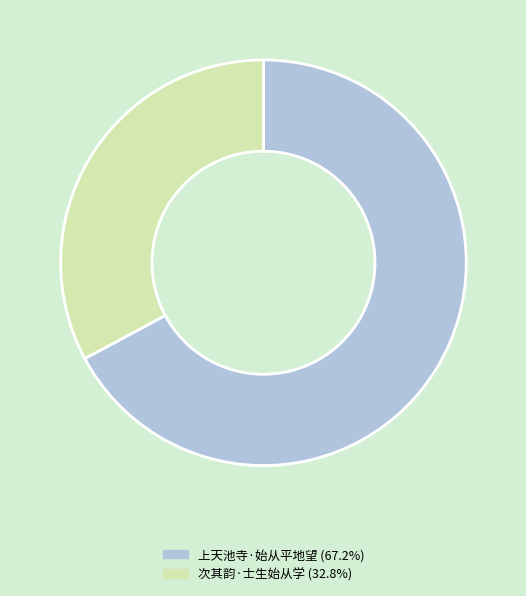

Is it true that 次其韵·士生始从学 is 21% of the pie?

False